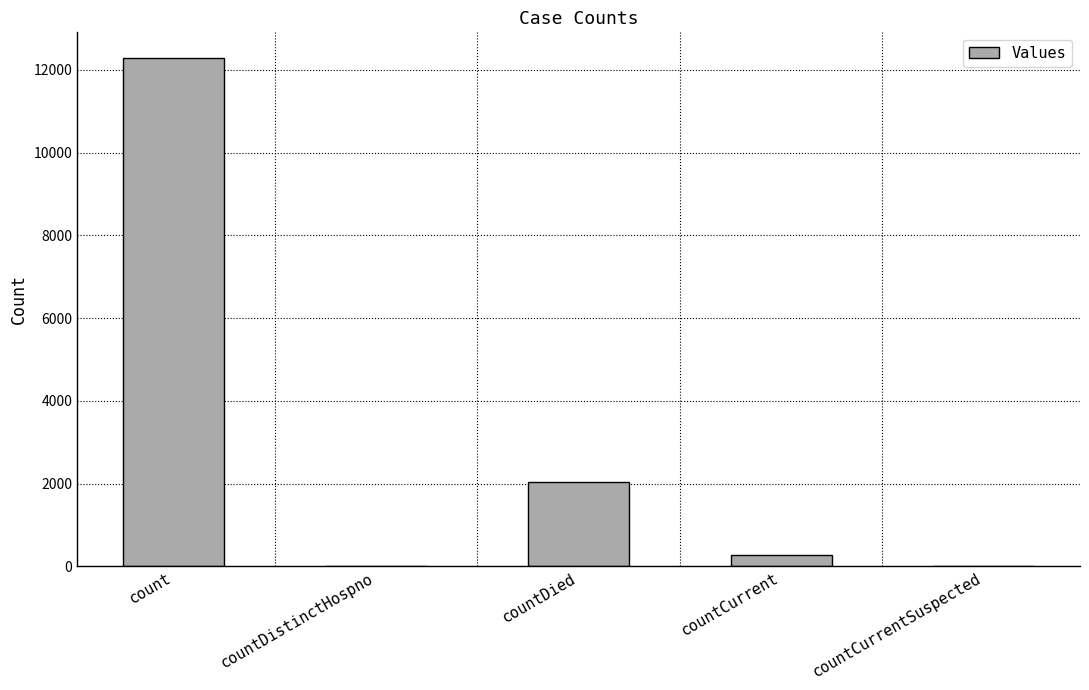

Which category has the highest value across all series?

count